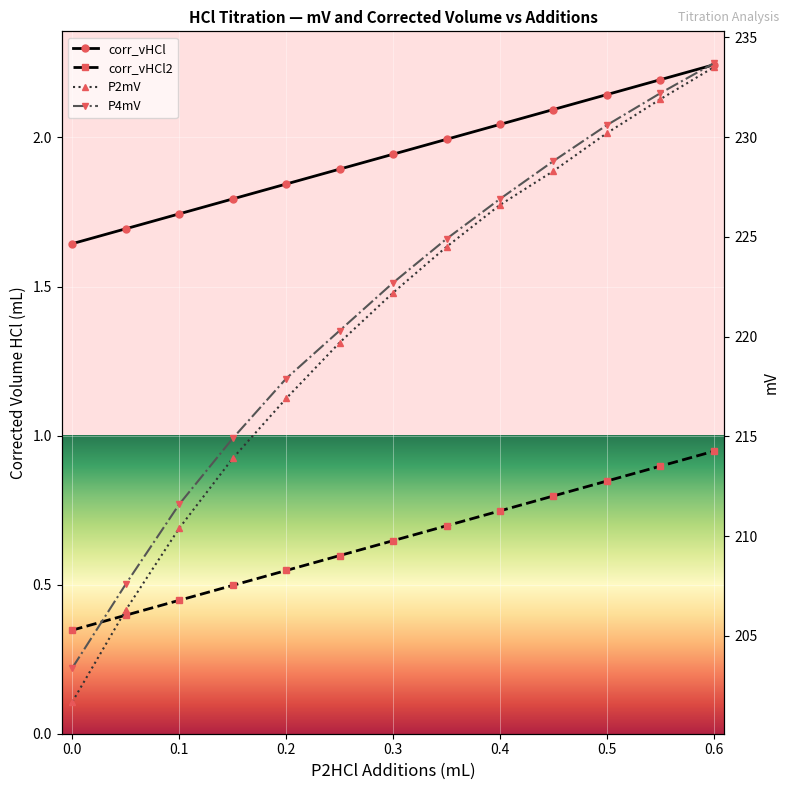

Which series has the widest spread of values?

P2mV